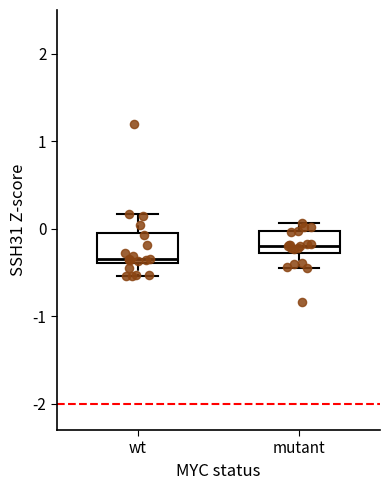

Which box's median line is the highest?

mutant